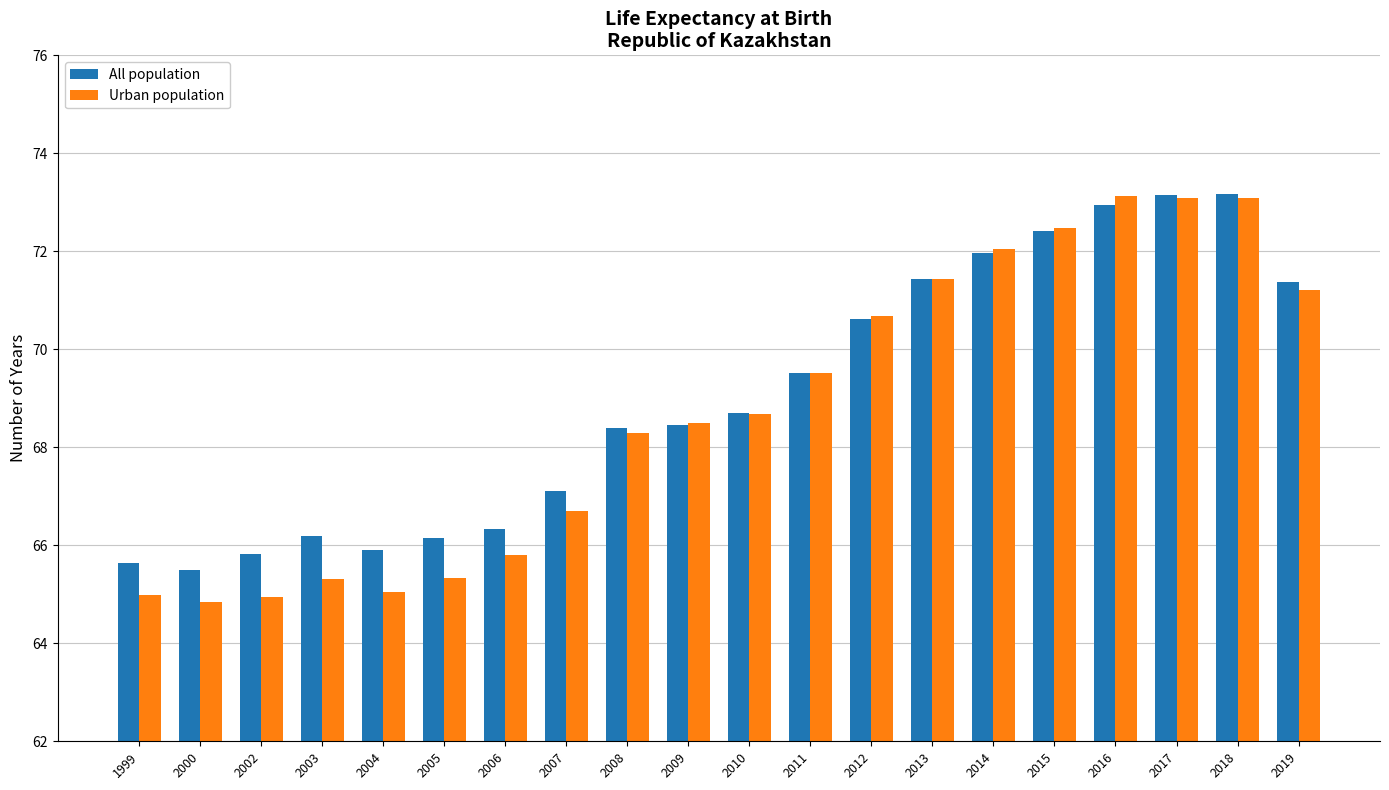

What is the approximate value of All population at 1999?

65.6